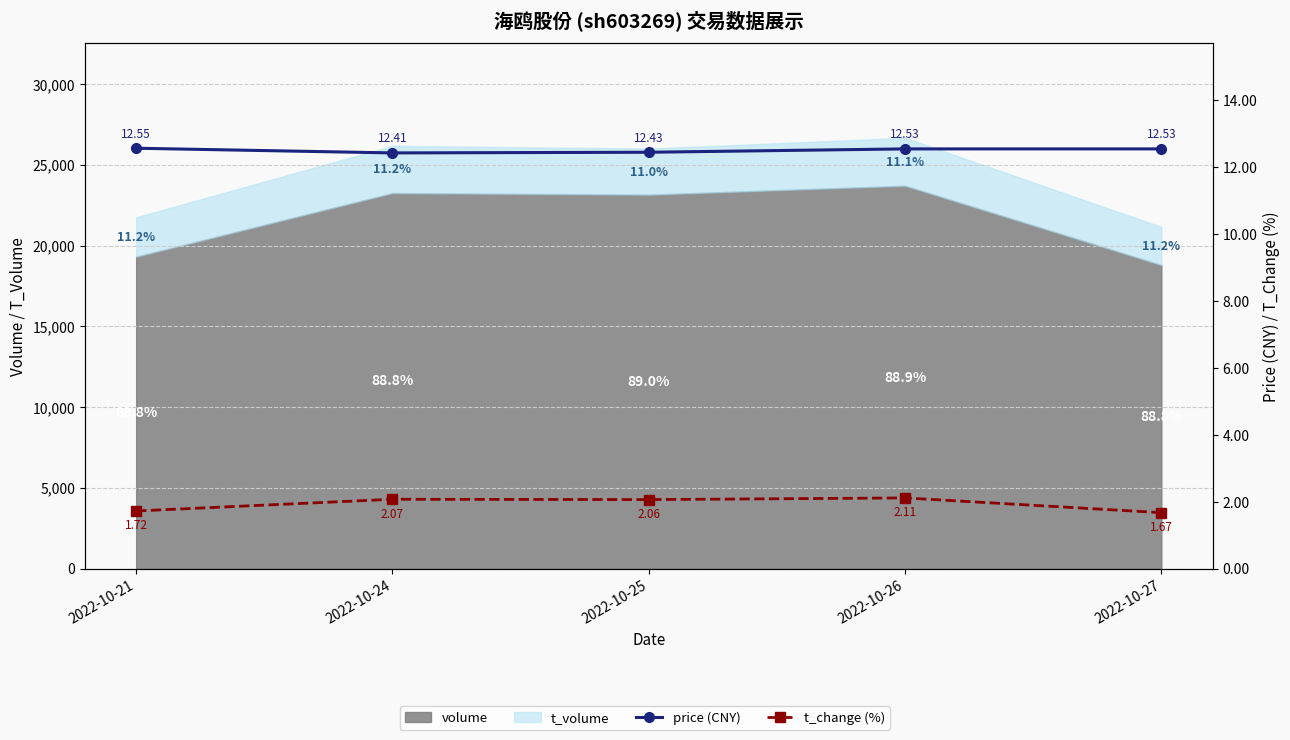

True or false: price (CNY) and t_change (%) cross at least once.

False